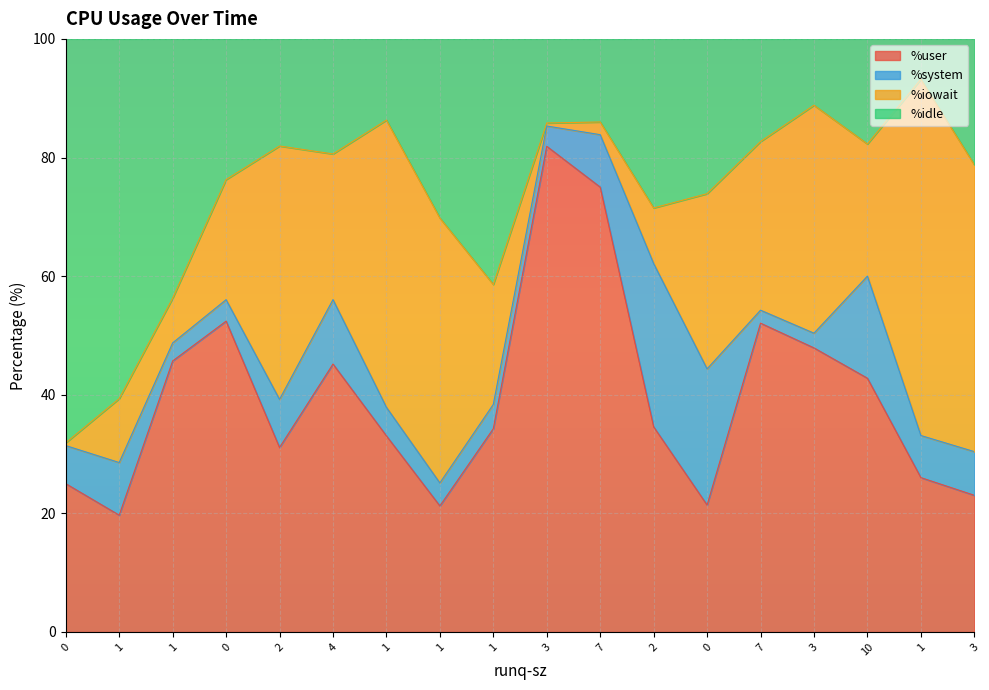

What is the label of the 2nd point from the left?

1